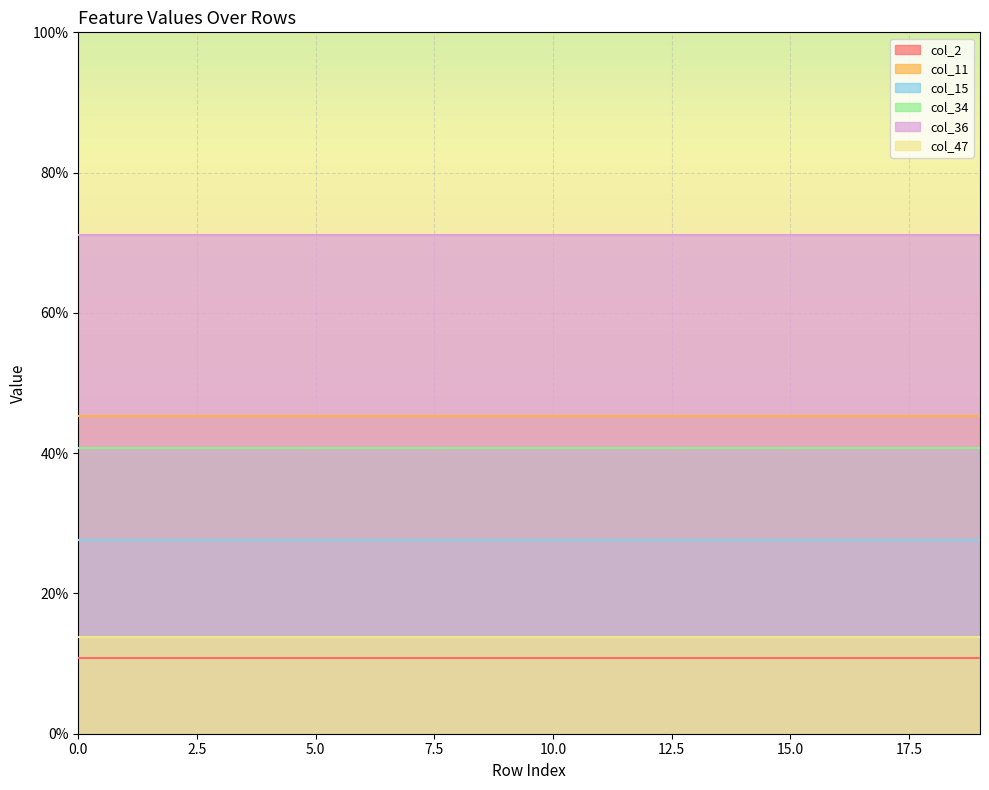

True or false: col_11 and col_15 intersect in this chart.

False